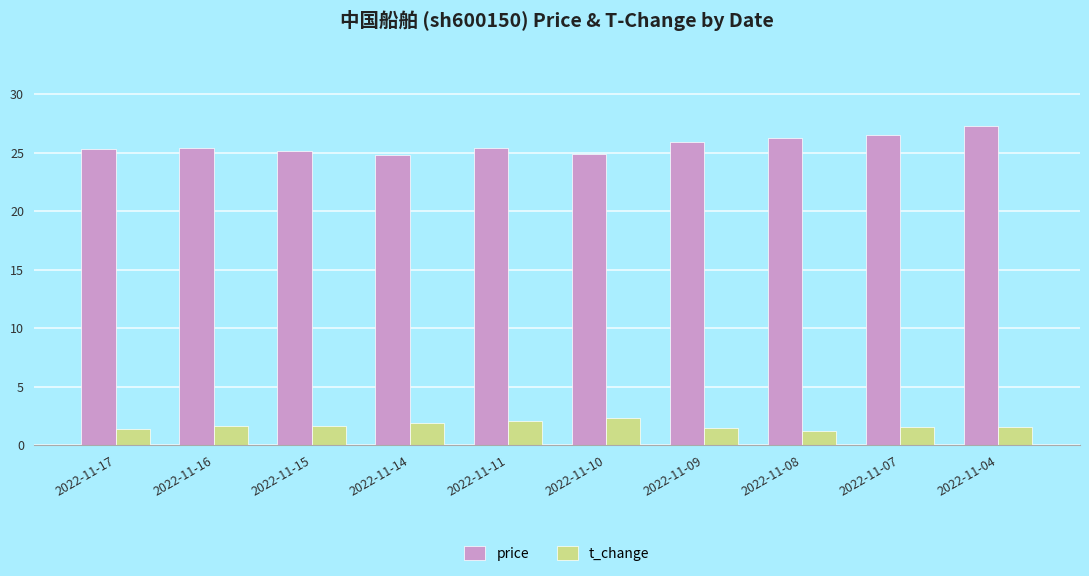

How many bars are there in each group?

2